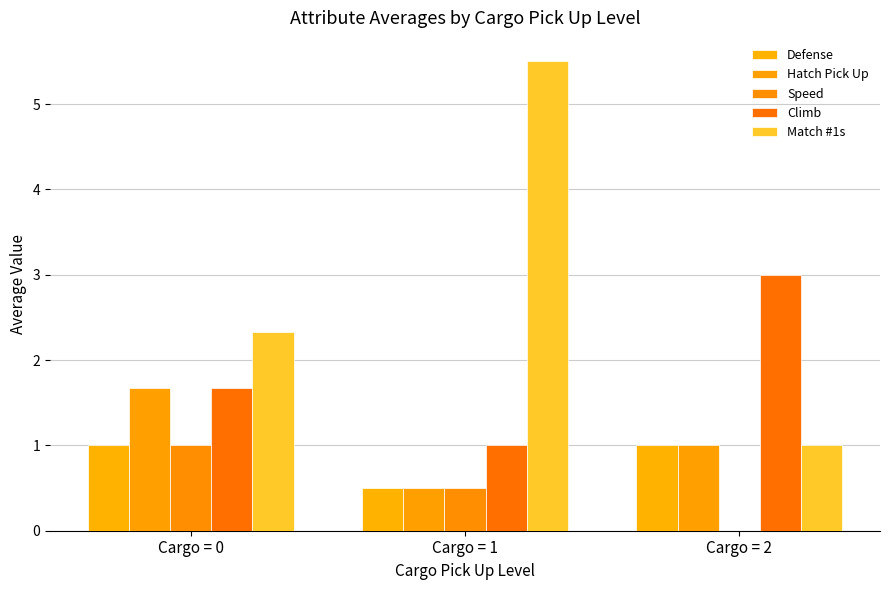

Does the chart contain stacked bars?

No